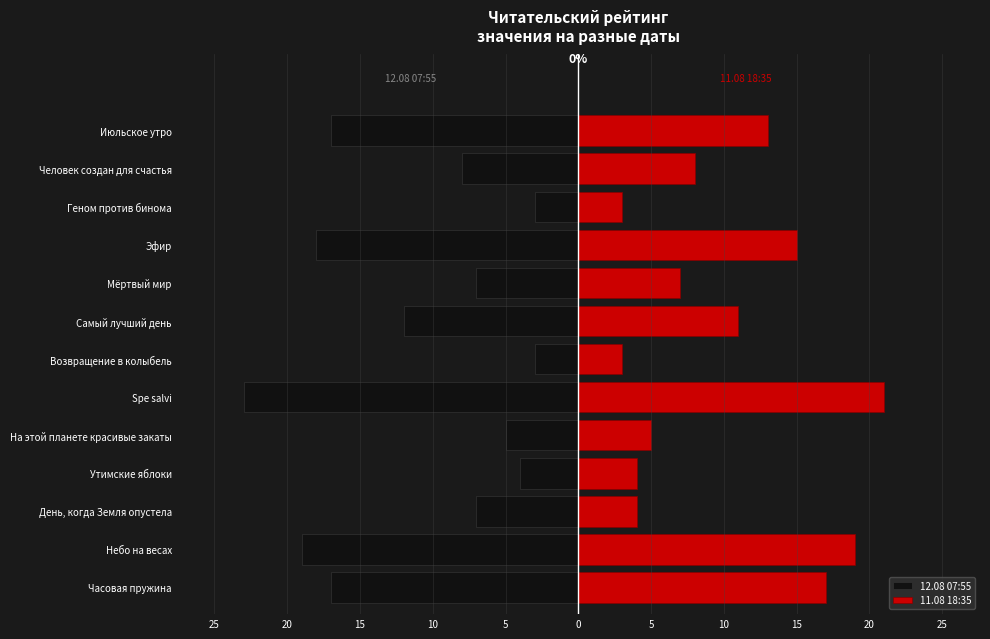

Is it true that 12.08 07:55 equals -18 at Эфир?

True